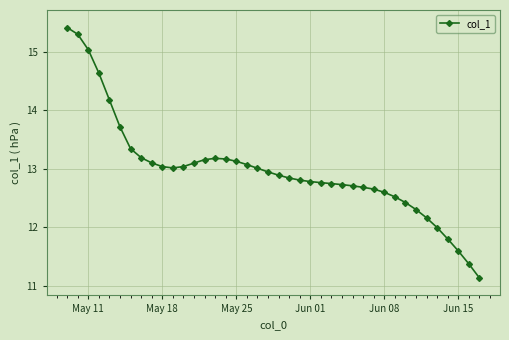

What is the difference between the second highest and second lowest values?

3.9